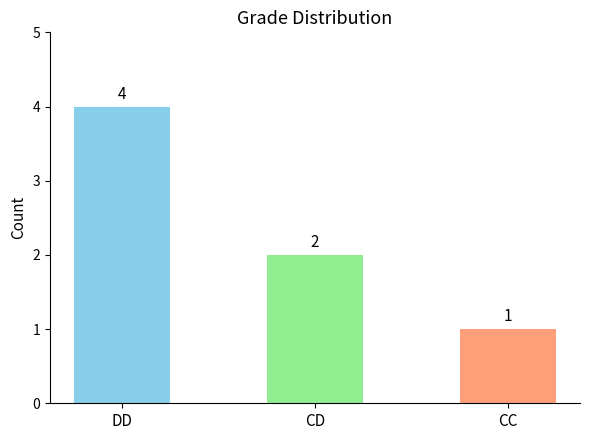

What is the ratio of the value at DD to the value at CD?

2.0